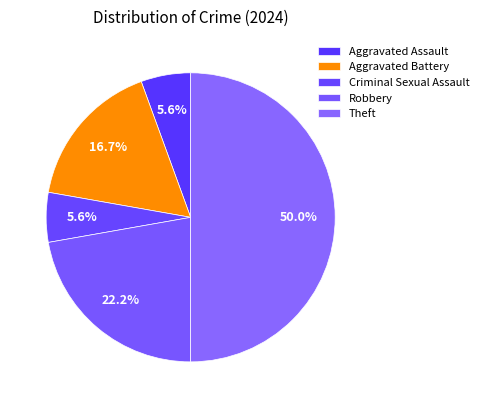

How many slices are in this pie chart?

5